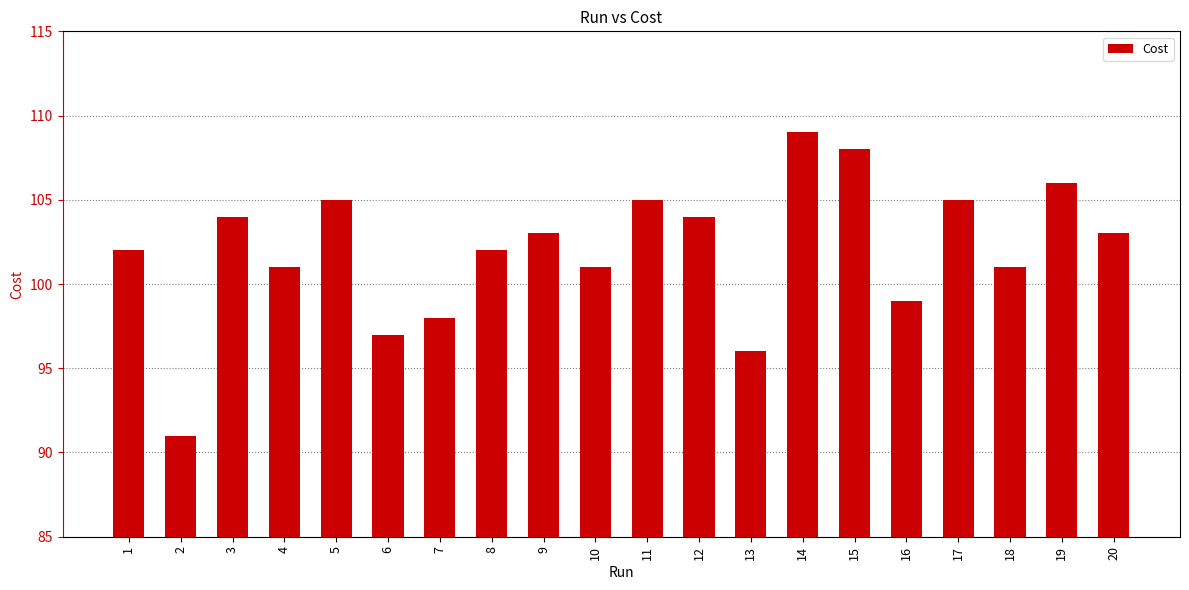

What is the value of the 17th bar from the left?

105.0